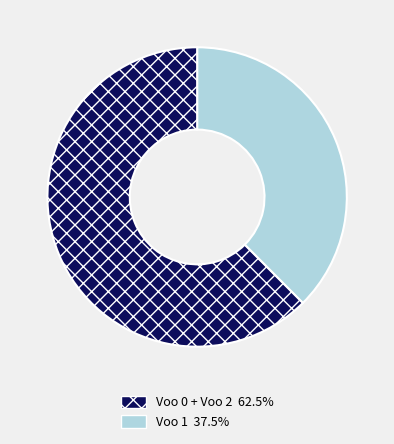

Count the number of slices in the pie.

2